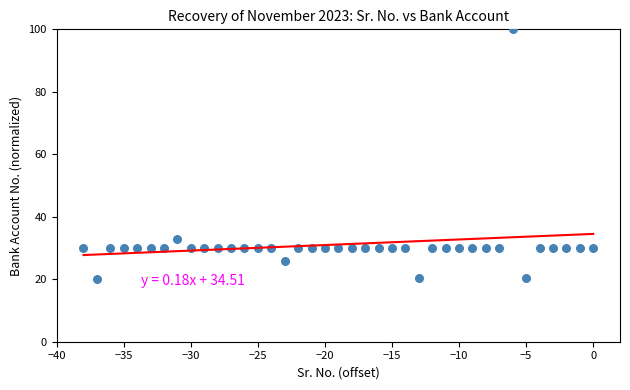

What Y value in the scatter plot is closest to 60?

32.8